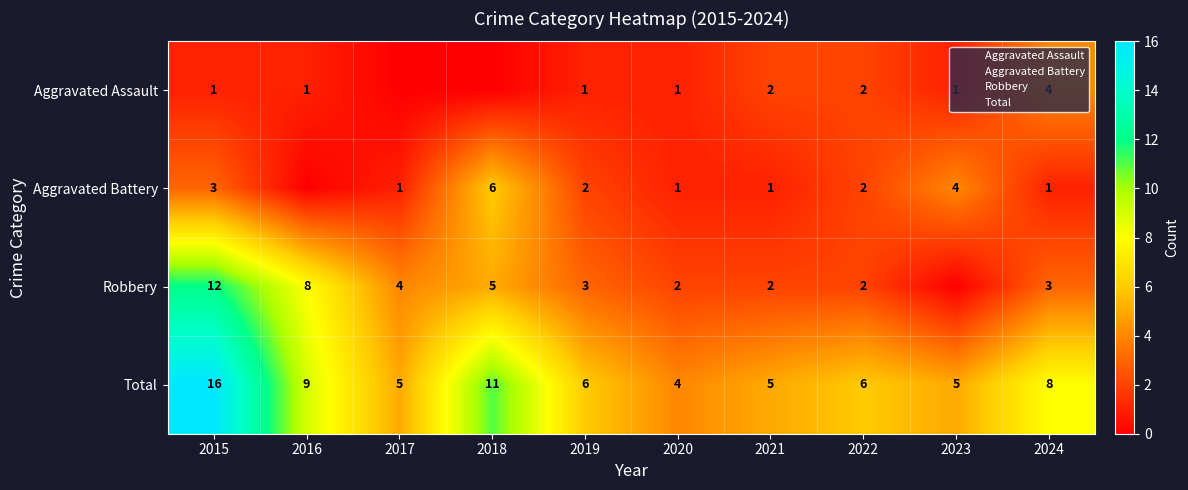

How many positive values does the Aggravated Battery series have?

9